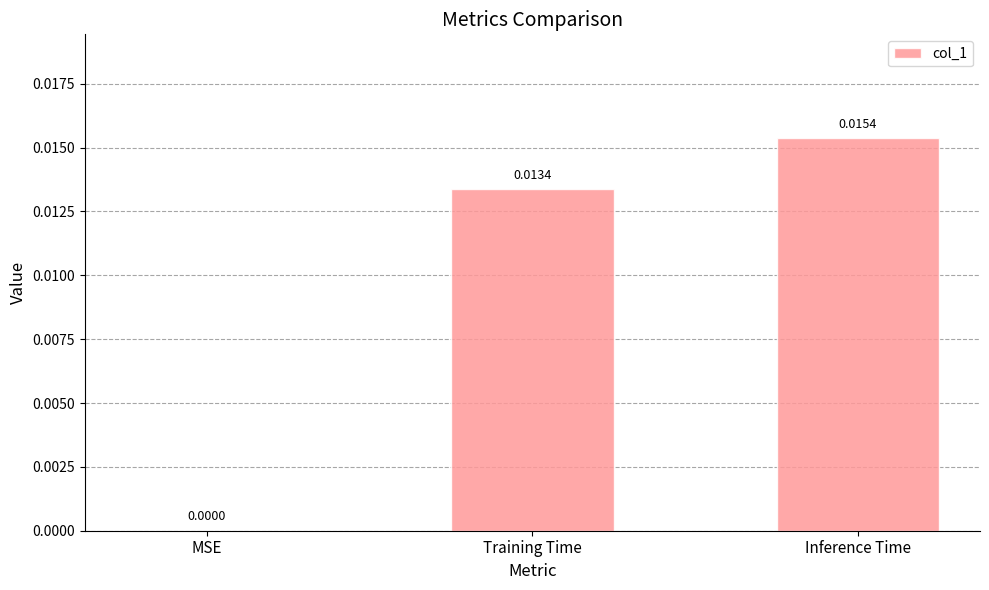

Which has a higher value, Training Time or Inference Time?

Inference Time